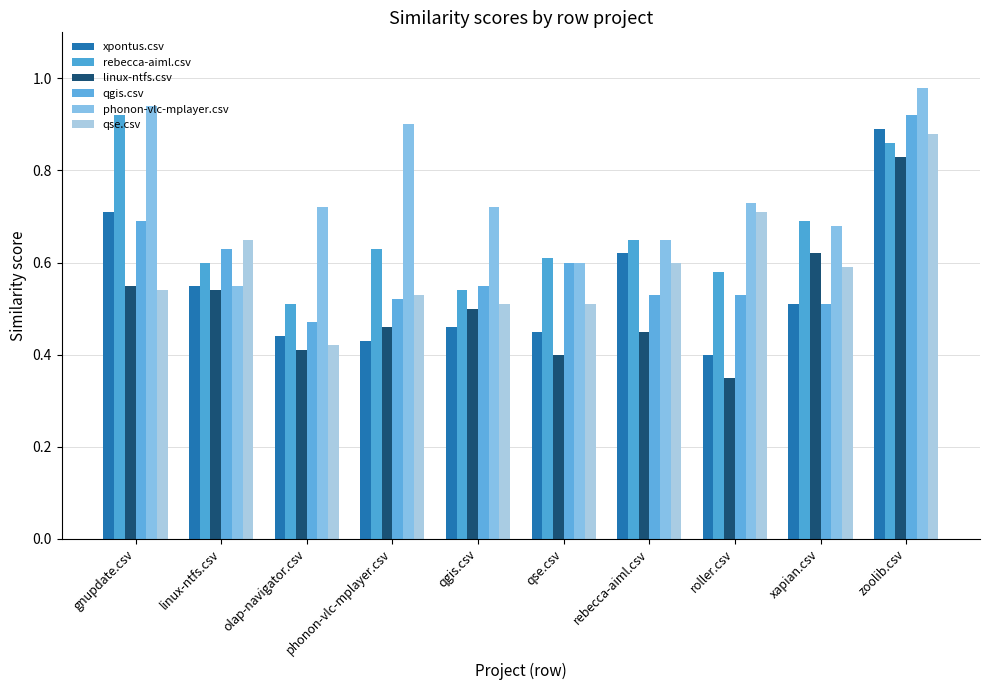

What is the minimum value for qse.csv?

0.4